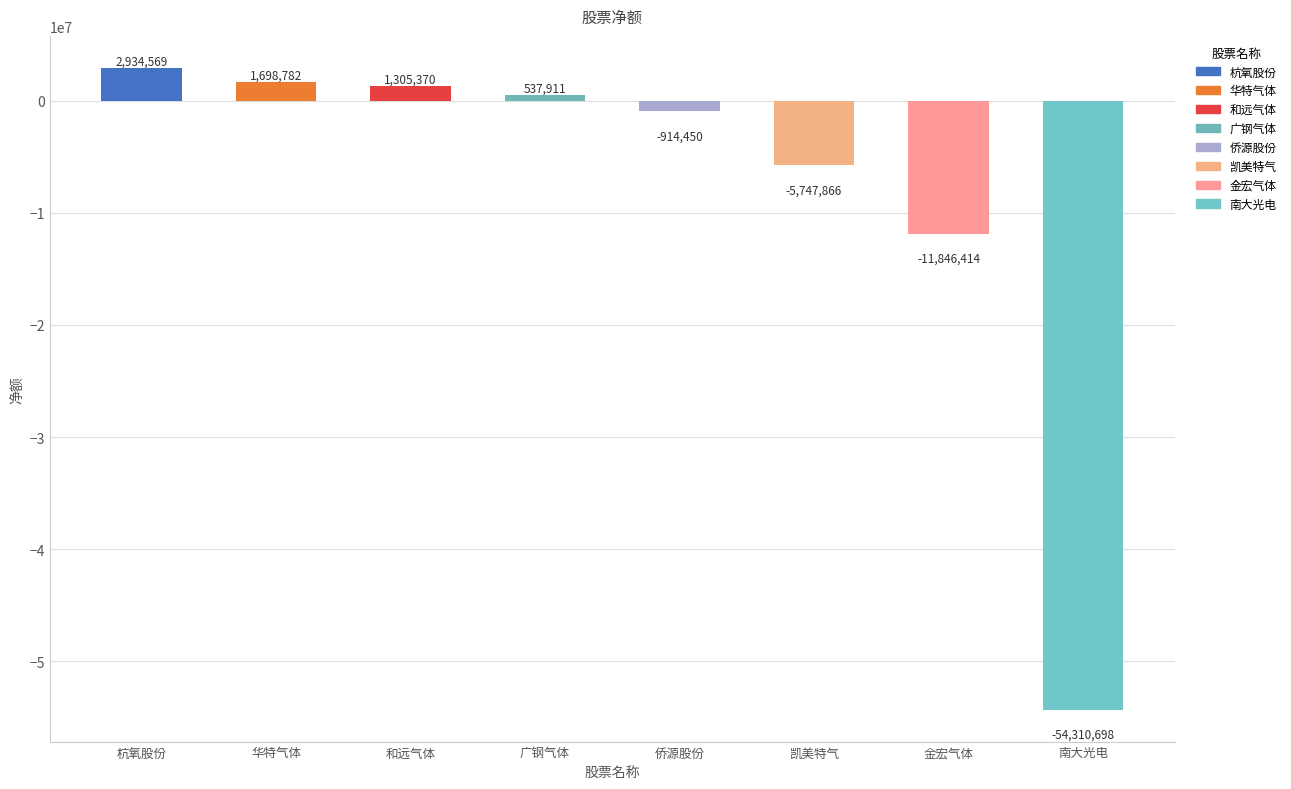

Reading left to right, extract all data points from this chart.

2934569	1698782	1305370	537911	-914450	-5747866	-11846414	-54310698